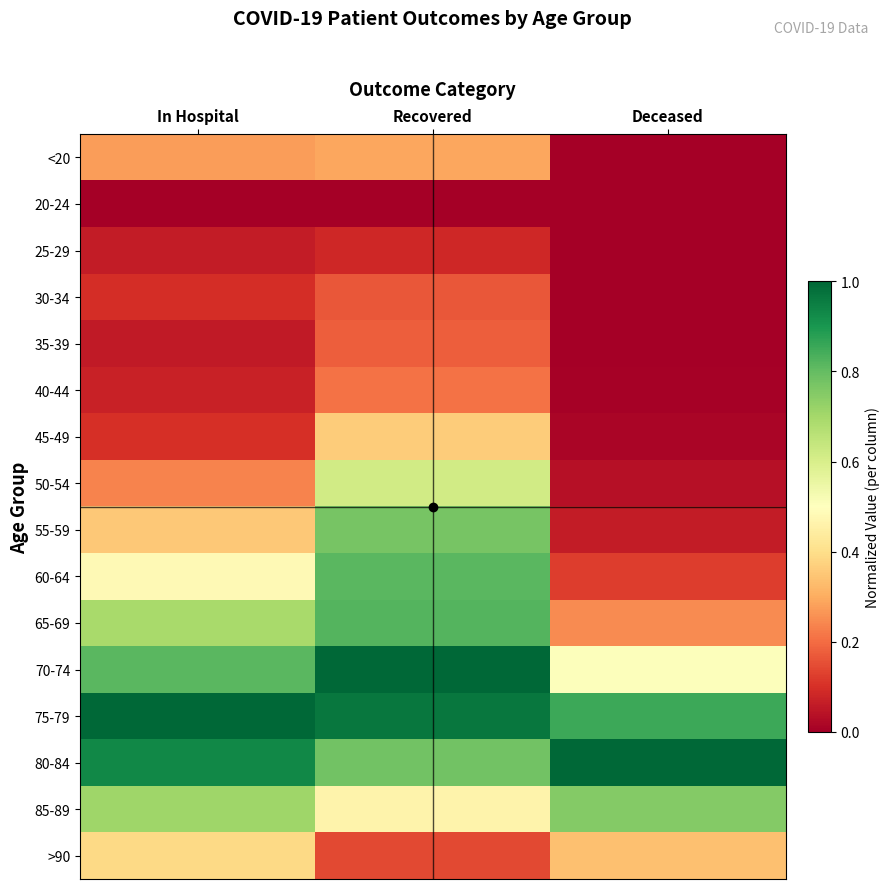

Which has a higher value, In Hospital or Deceased?

In Hospital